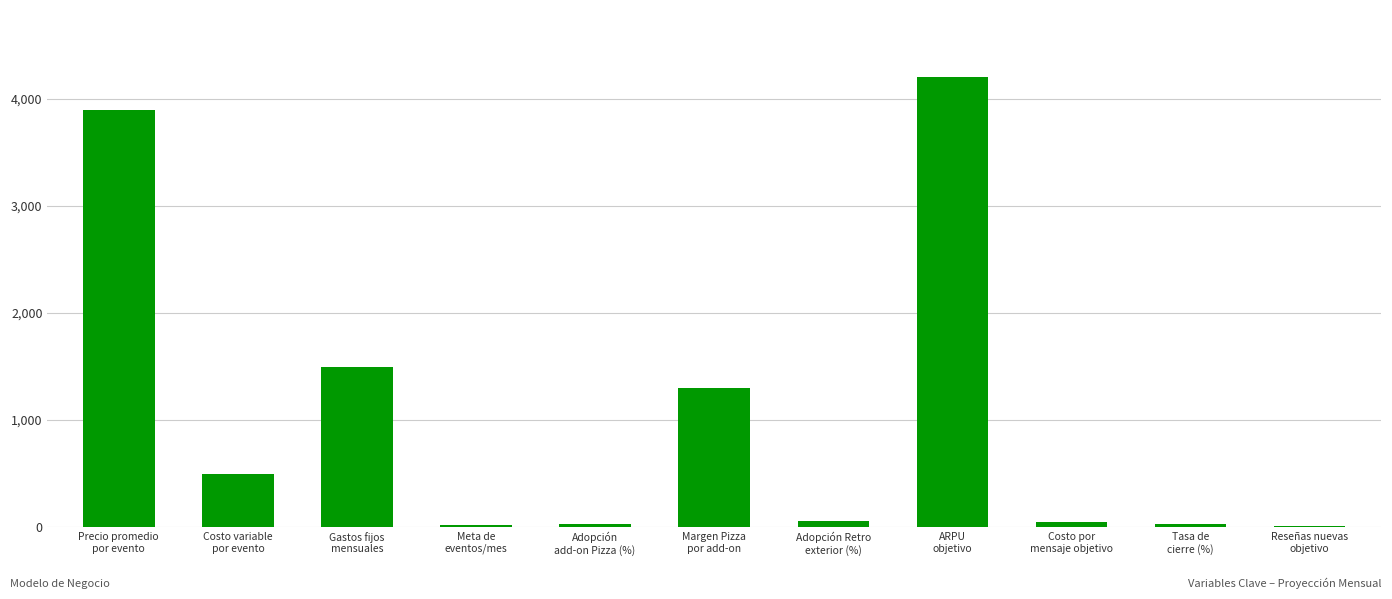

What is the sum of all values?

11590